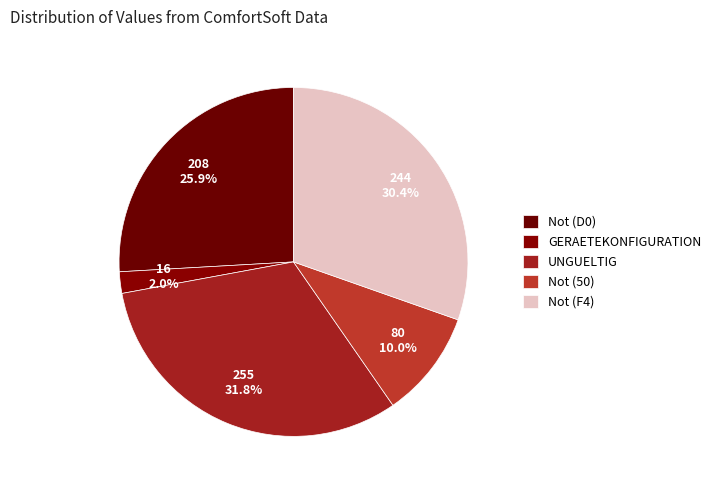

True or false: UNGUELTIG accounts for 39% of the total.

False